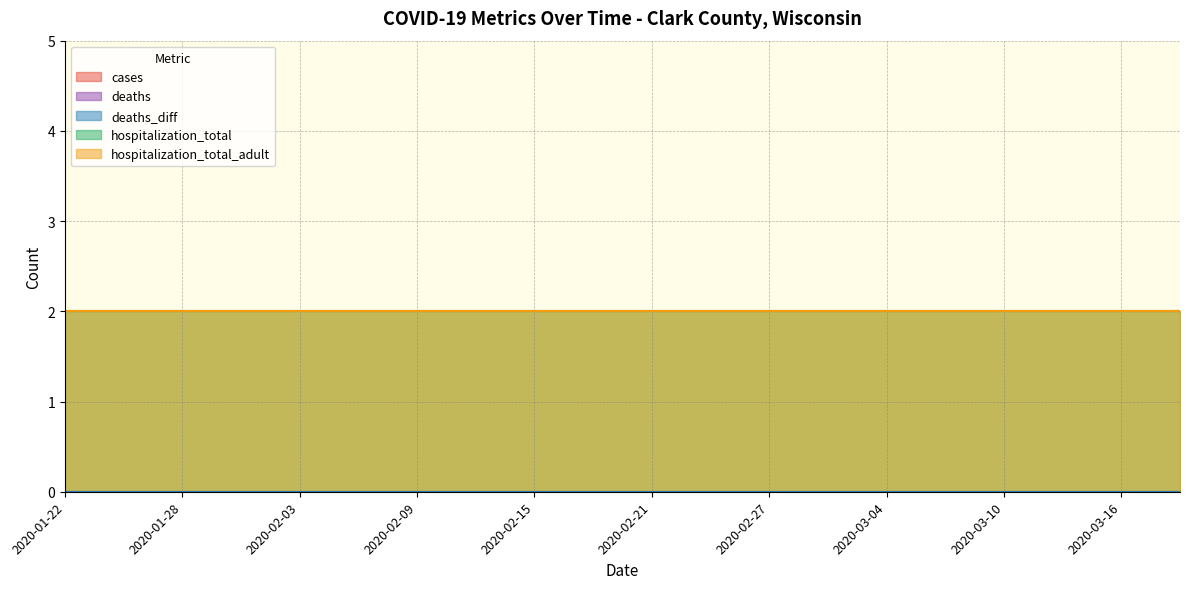

What position from the left is 2020-02-27?

13